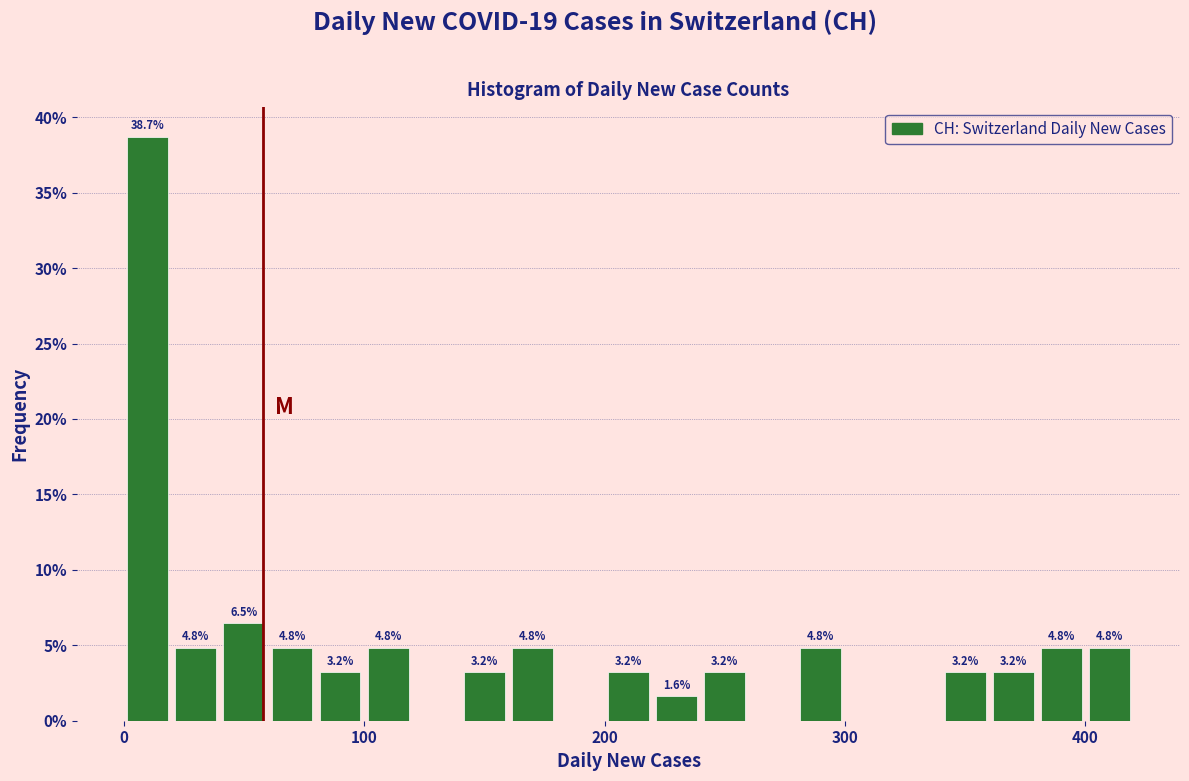

Around what value on the x-axis is the tallest bar? Give the approximate position of its centre, as read against the axis.

10